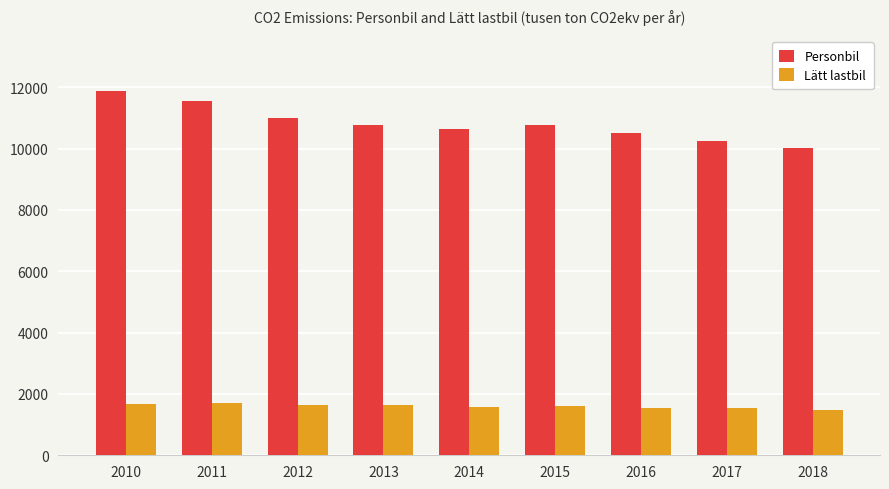

List the series in order of their peak value, highest first.

Personbil, Lätt lastbil